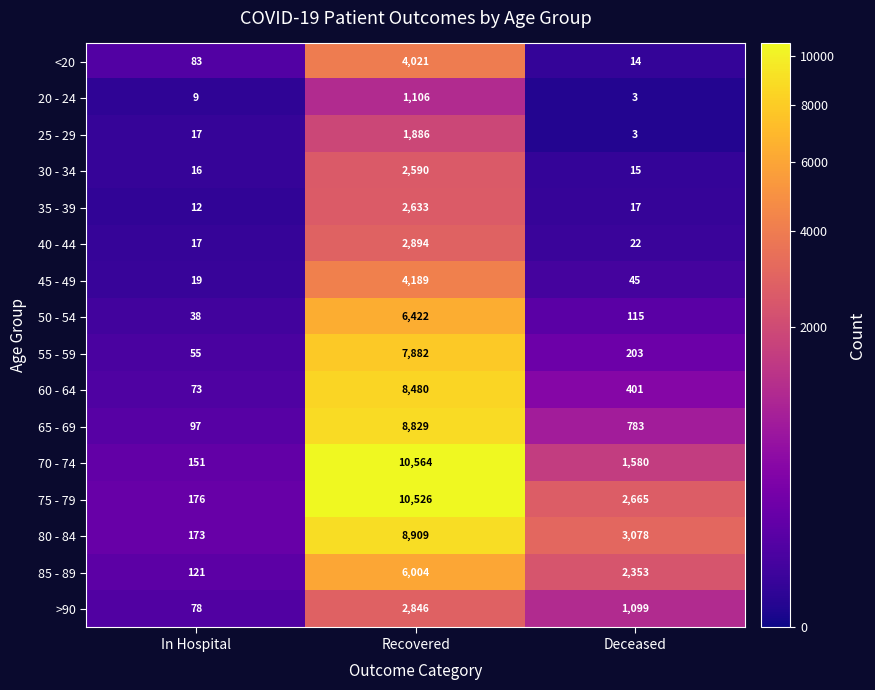

What is the difference between the maximum and minimum values in the 60 - 64 series?

8407